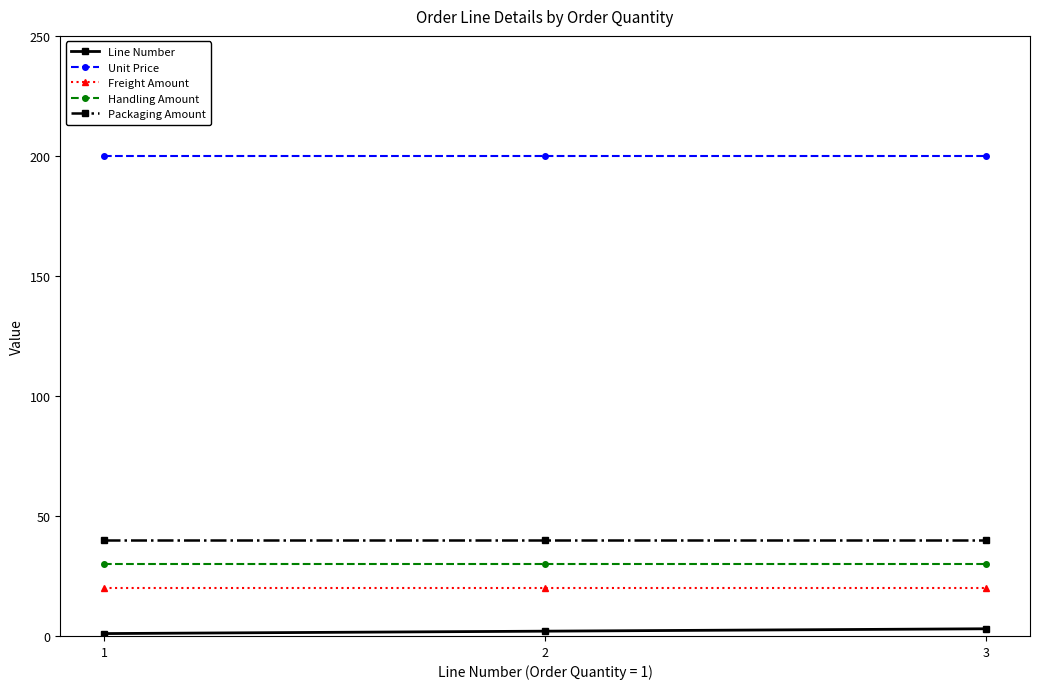

Reading right to left, list all the values displayed in this chart.

Line Number: 3	2	1
Unit Price: 200	200	200
Freight Amount: 20	20	20
Handling Amount: 30	30	30
Packaging Amount: 40	40	40